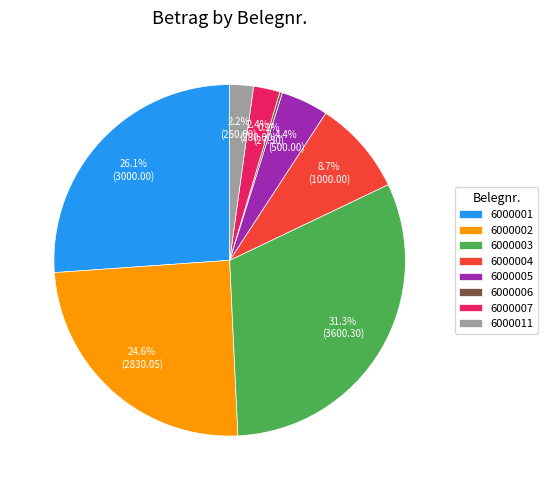

True or false: 6000004 accounts for 1% of the total.

False